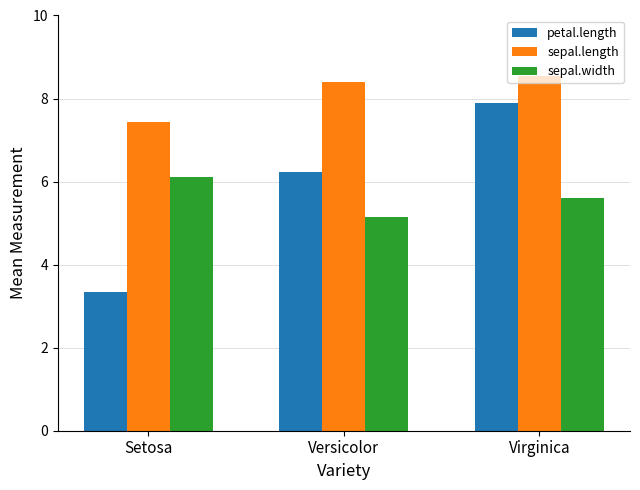

Reading right to left, extract all data points from this chart.

petal.length: 7.9	6.2	3.3
sepal.length: 8.6	8.4	7.4
sepal.width: 5.6	5.2	6.1